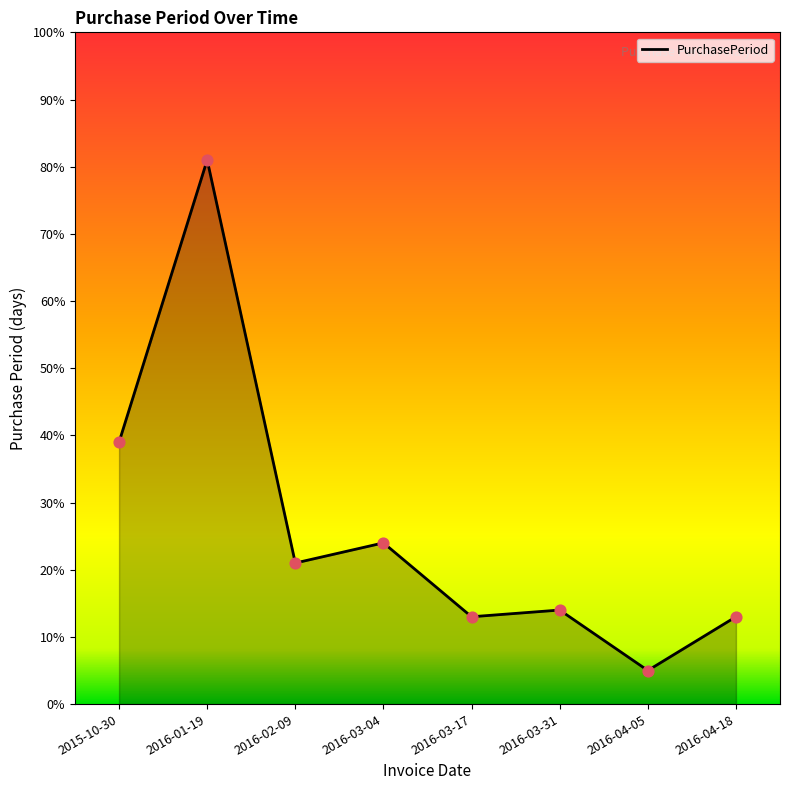

What is the change in value from 2016-02-09 to 2016-04-05?

-16